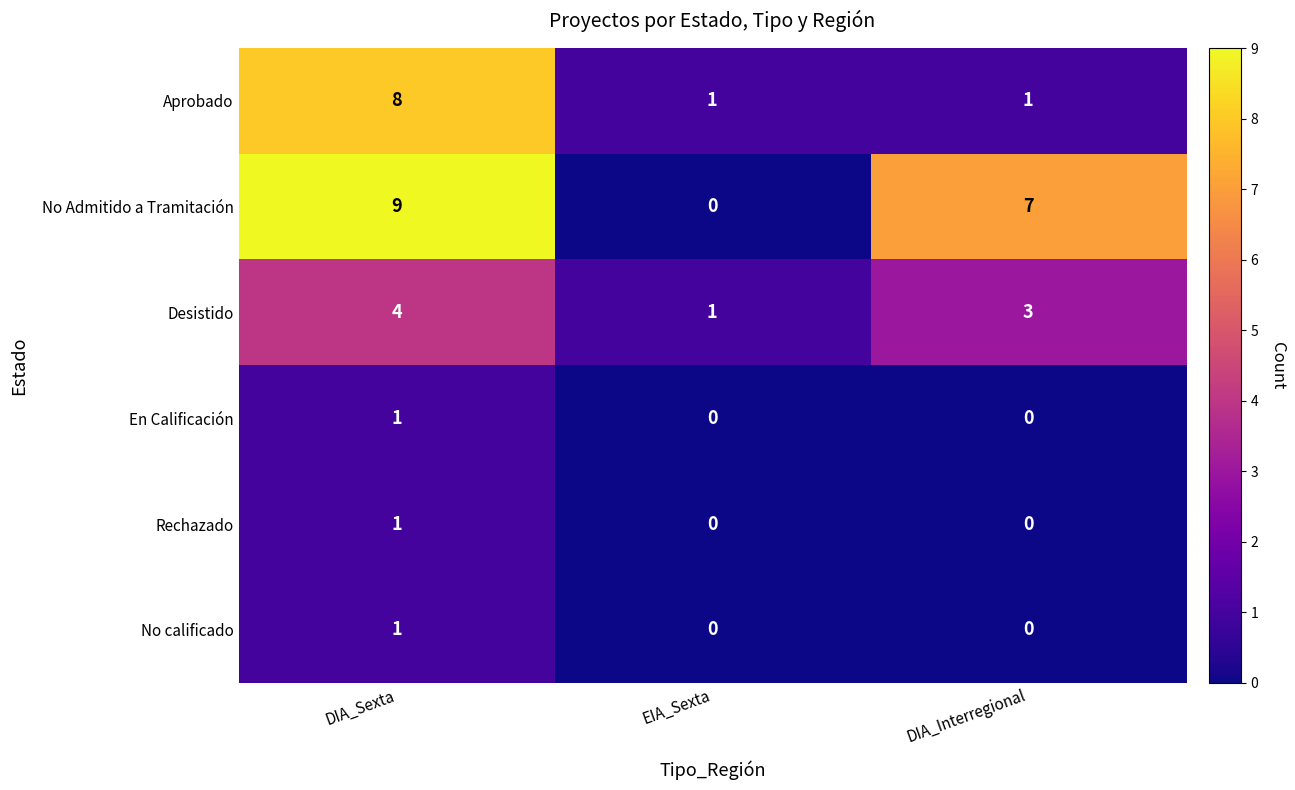

What is the greatest value displayed?

9